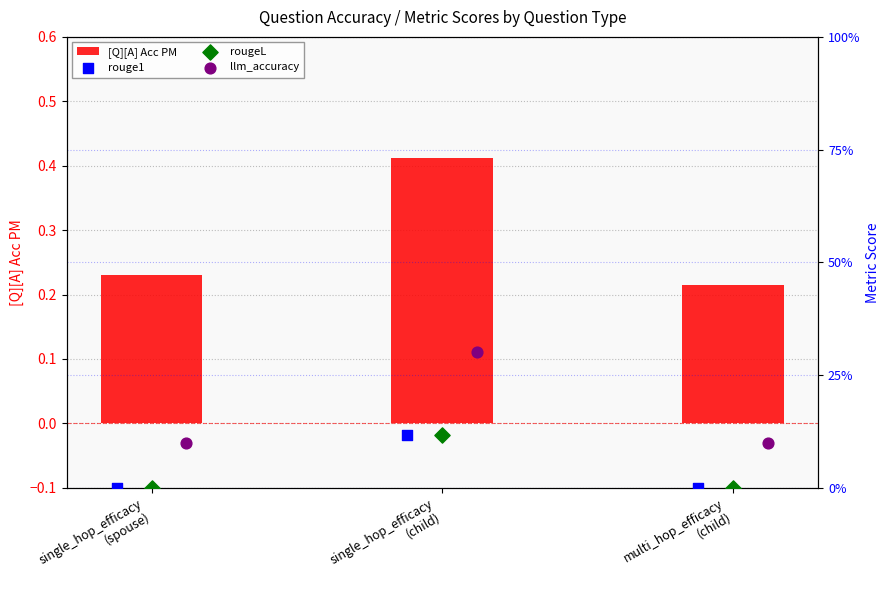

Count the [Q][A] Acc PM values in the range 0 to 1.

3